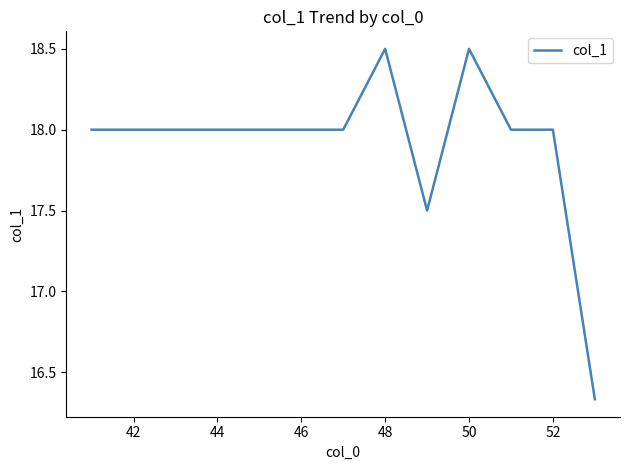

What is the difference between the maximum and minimum values?

2.2